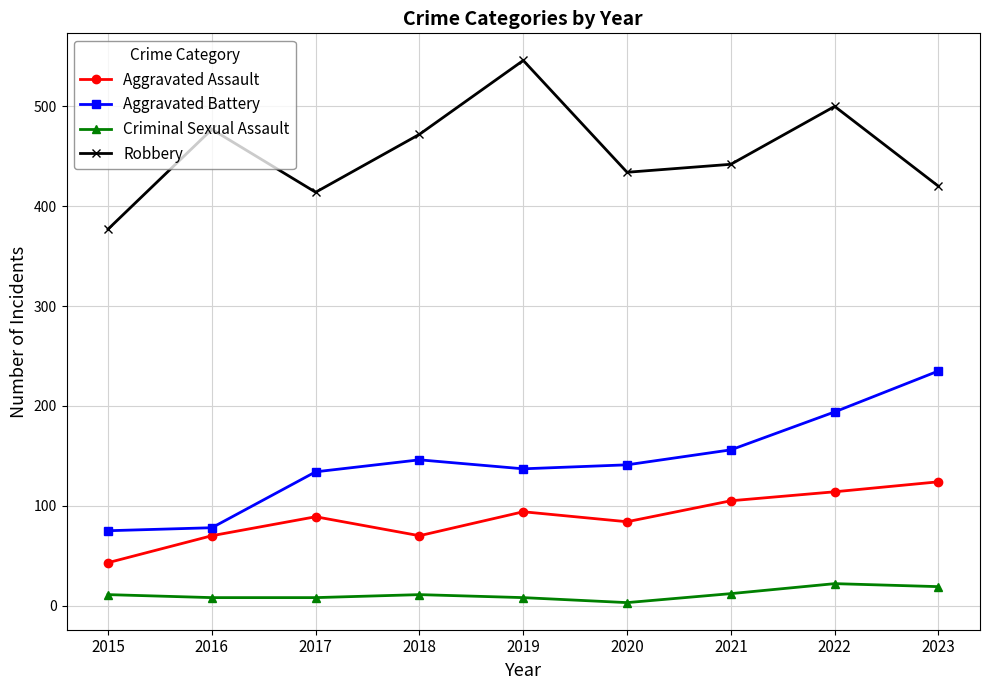

Does the chart display data point markers on the line(s)?

Yes